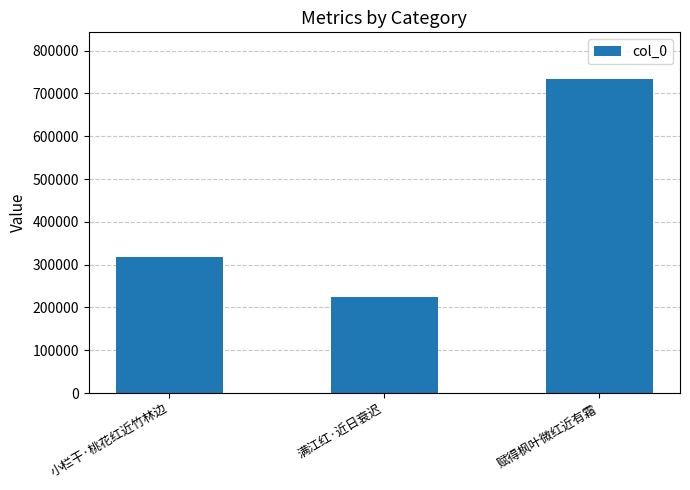

Rank the categories by value from highest to lowest.

赋得枫叶微红近有霜, 小栏干·桃花红近竹林边, 满江红·近日衰迟